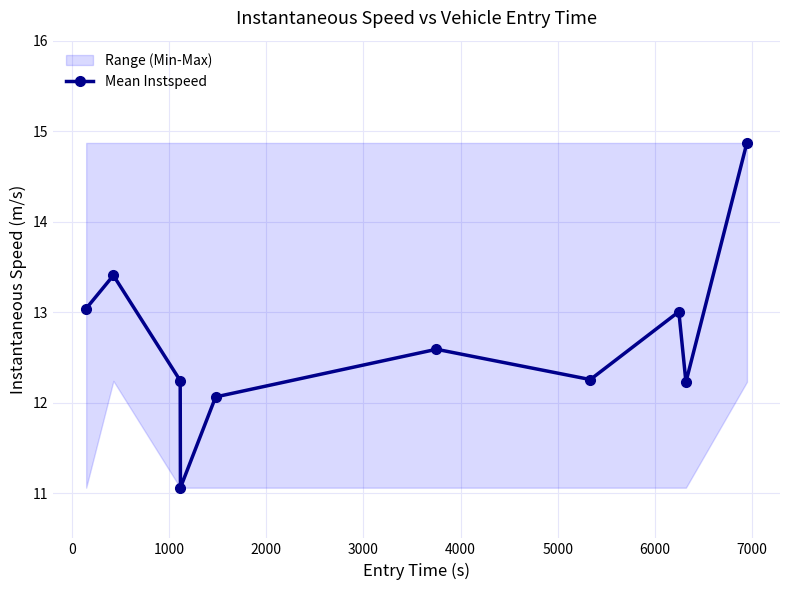

How many interior local valleys (lower than both neighbors) does the data have?

3